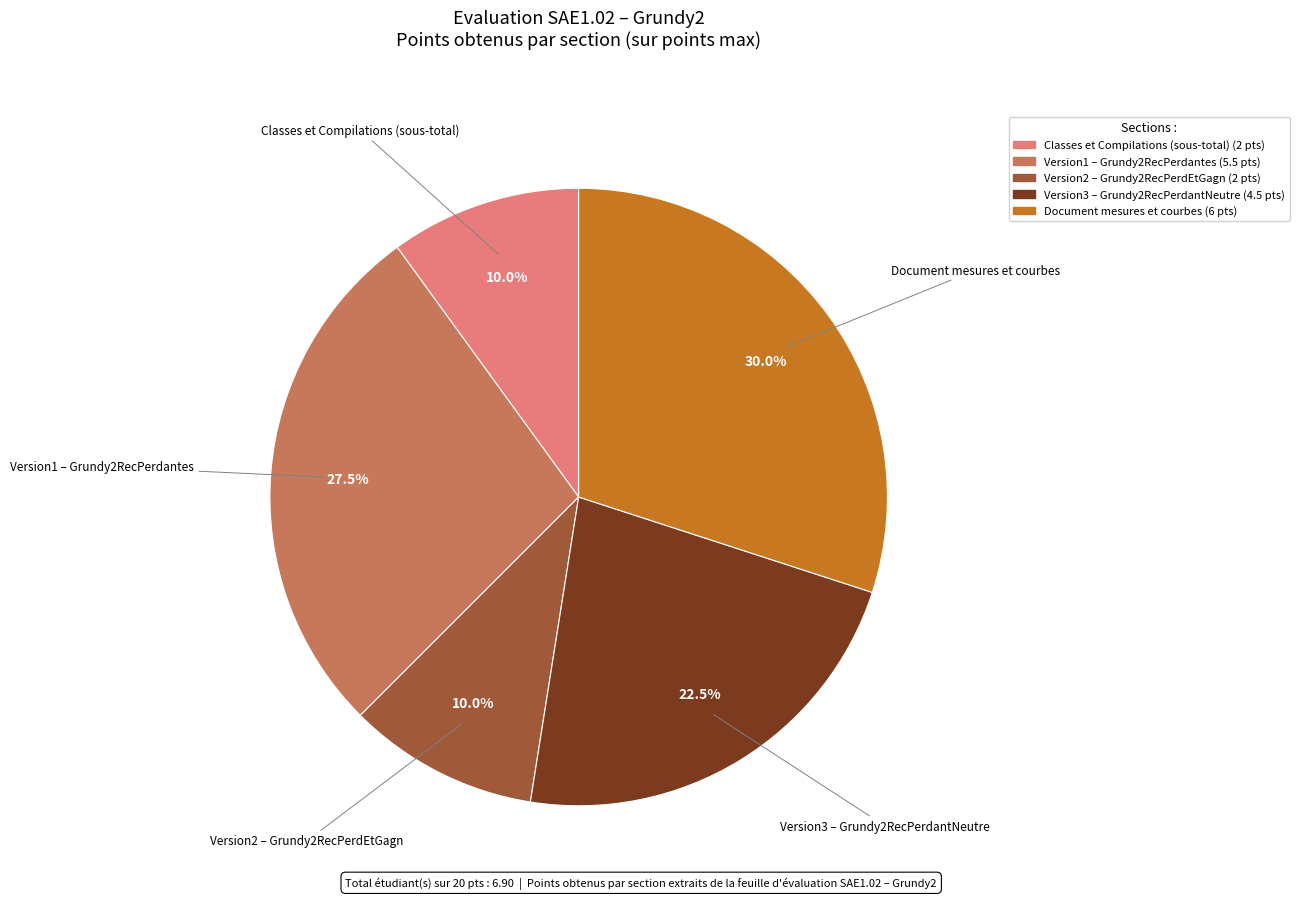

Is there any slice that represents more than half of the pie?

No